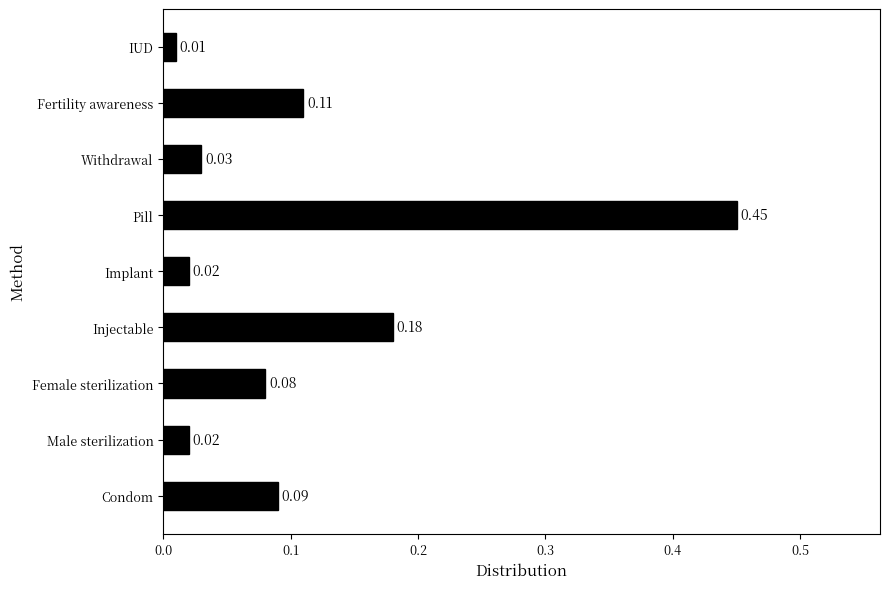

Where is the data nearest to the value 0?

IUD